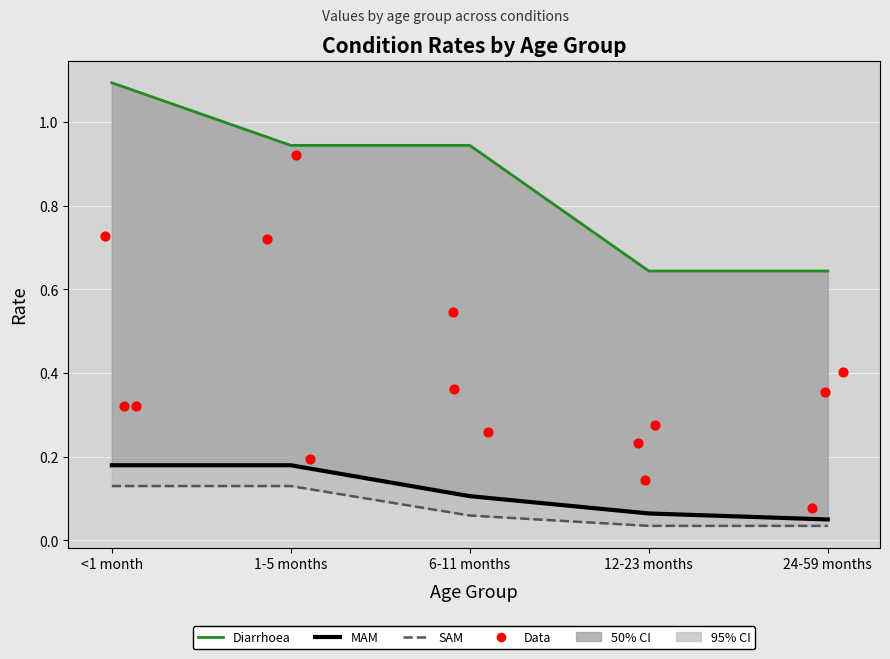

Which series has the largest total across all categories?

Diarrhoea